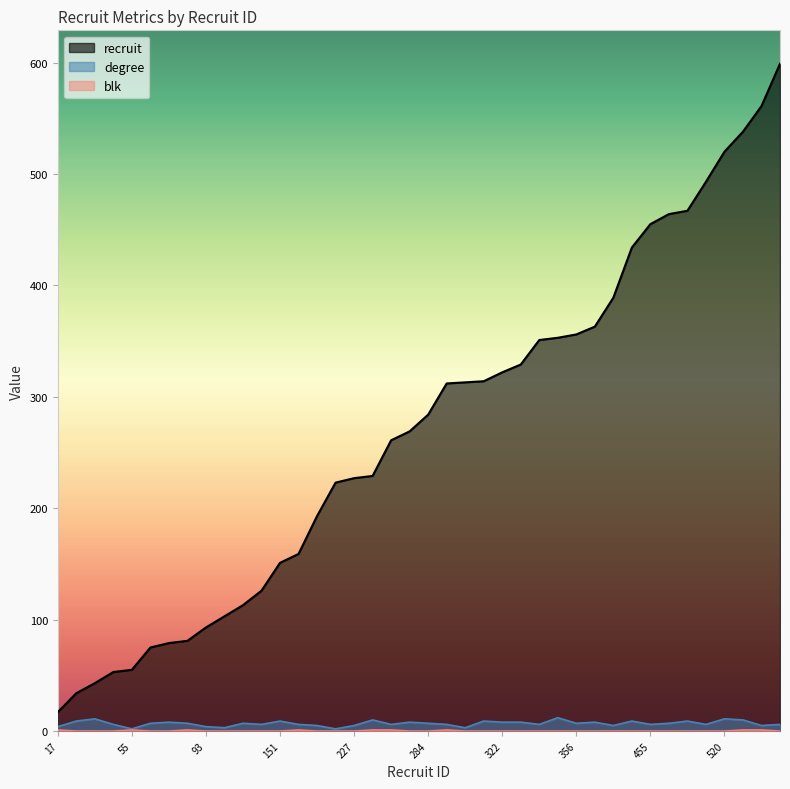

What is the sum of the recruit values at 229 and 126?

355